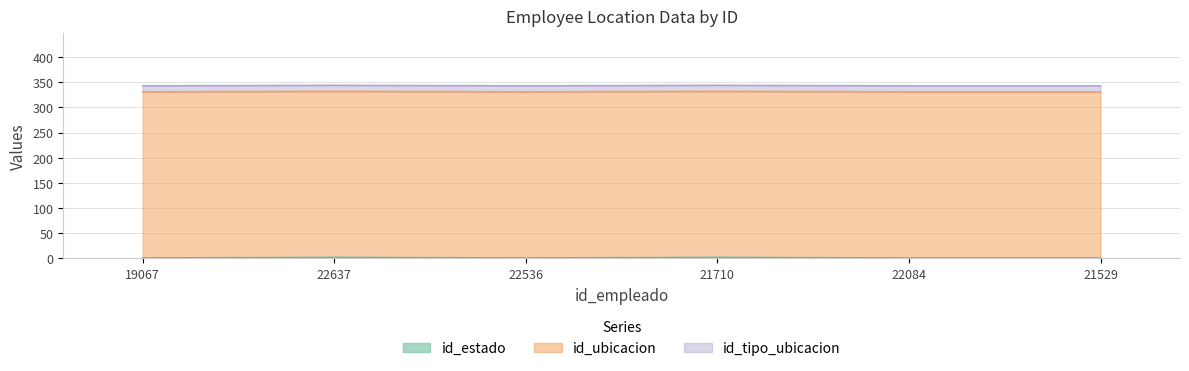

The value of id_ubicacion at 21529 is 330. True or false?

True